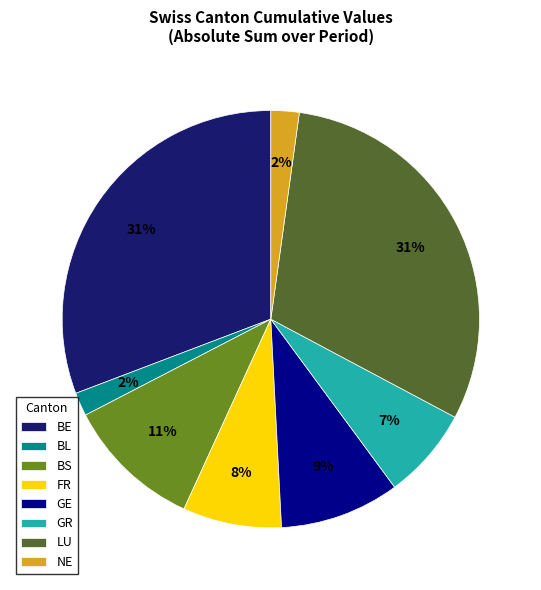

How many slices are in this pie chart?

8